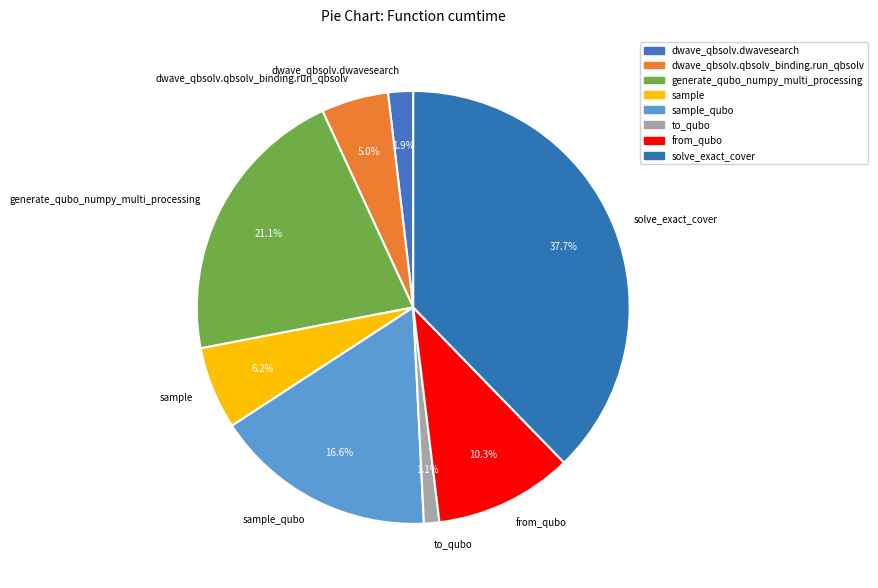

Which slice is the smallest?

to_qubo